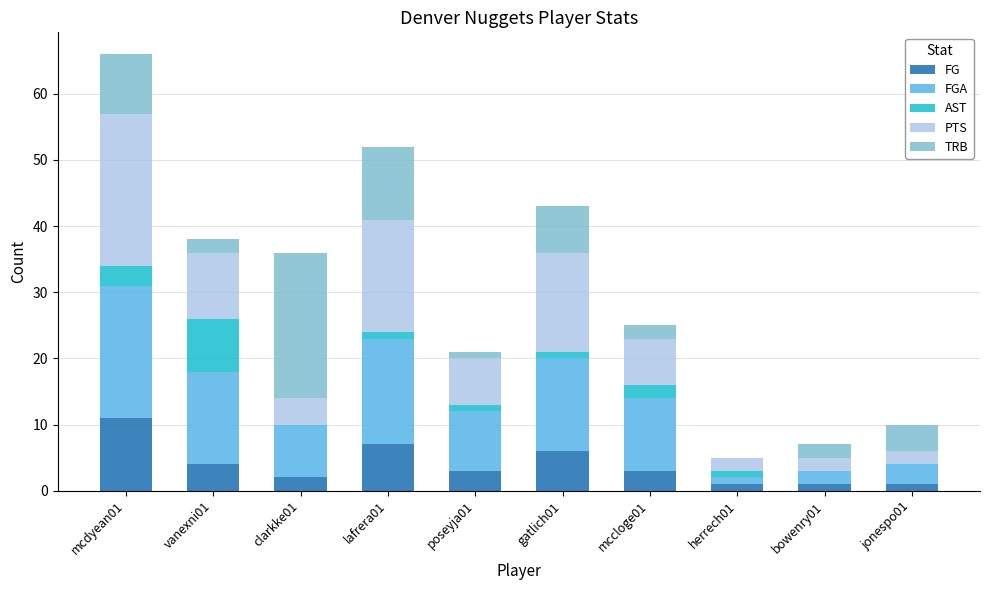

What is the maximum value for FG?

11